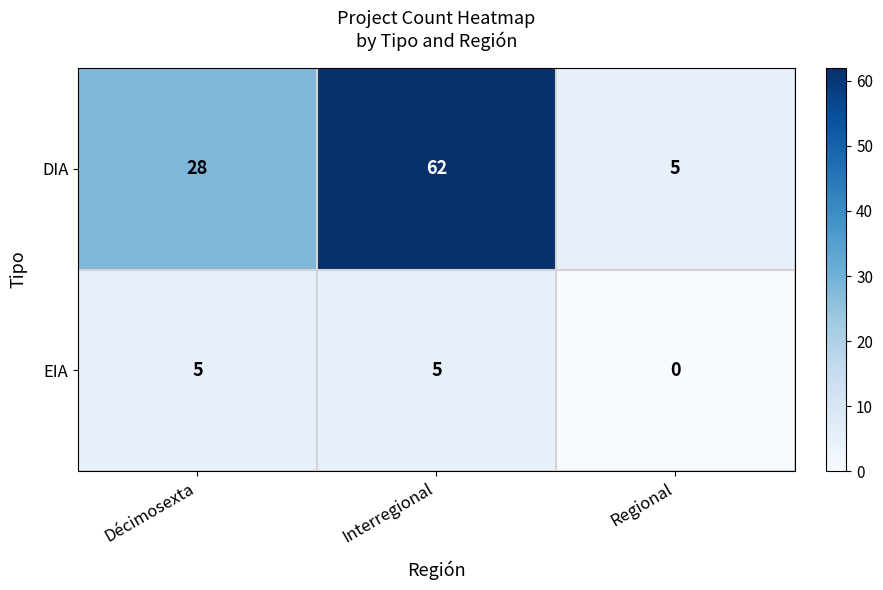

How many distinct data groups are displayed?

2